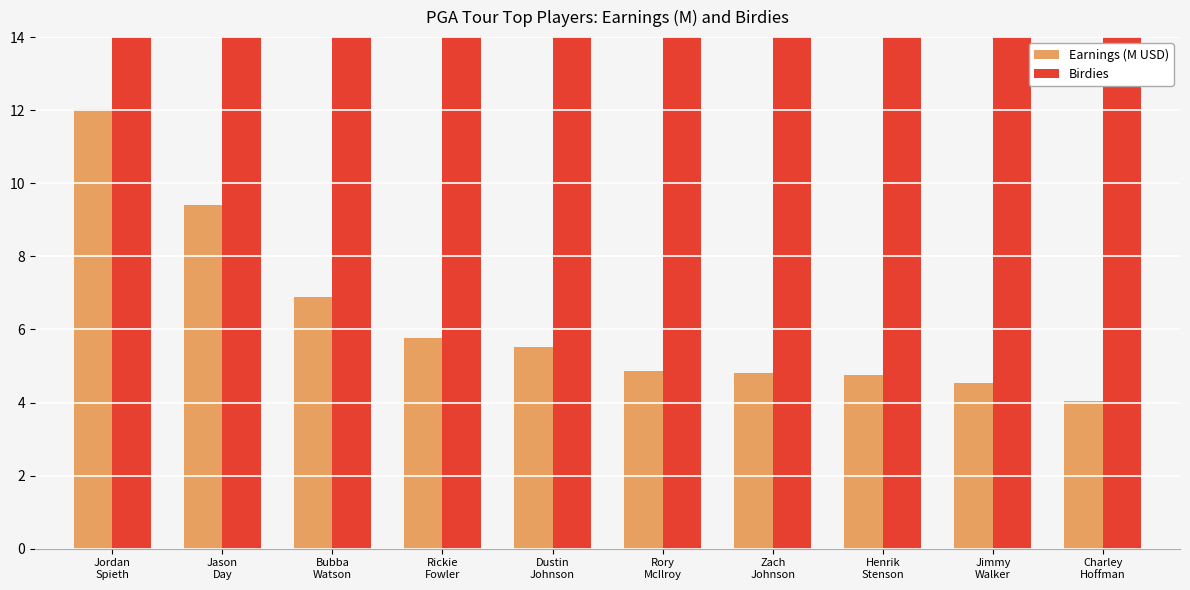

Reading left to right, transcribe all the data shown in this chart.

Earnings (M USD): Jordan
Spieth=12.0	Jason
Day=9.4	Bubba
Watson=6.9	Rickie
Fowler=5.8	Dustin
Johnson=5.5	Rory
McIlroy=4.9	Zach
Johnson=4.8	Henrik
Stenson=4.8	Jimmy
Walker=4.5	Charley
Hoffman=4.0
Birdies: Jordan
Spieth=425.0	Jason
Day=358.0	Bubba
Watson=308.0	Rickie
Fowler=308.0	Dustin
Johnson=304.0	Rory
McIlroy=174.0	Zach
Johnson=362.0	Henrik
Stenson=265.0	Jimmy
Walker=363.0	Charley
Hoffman=366.0